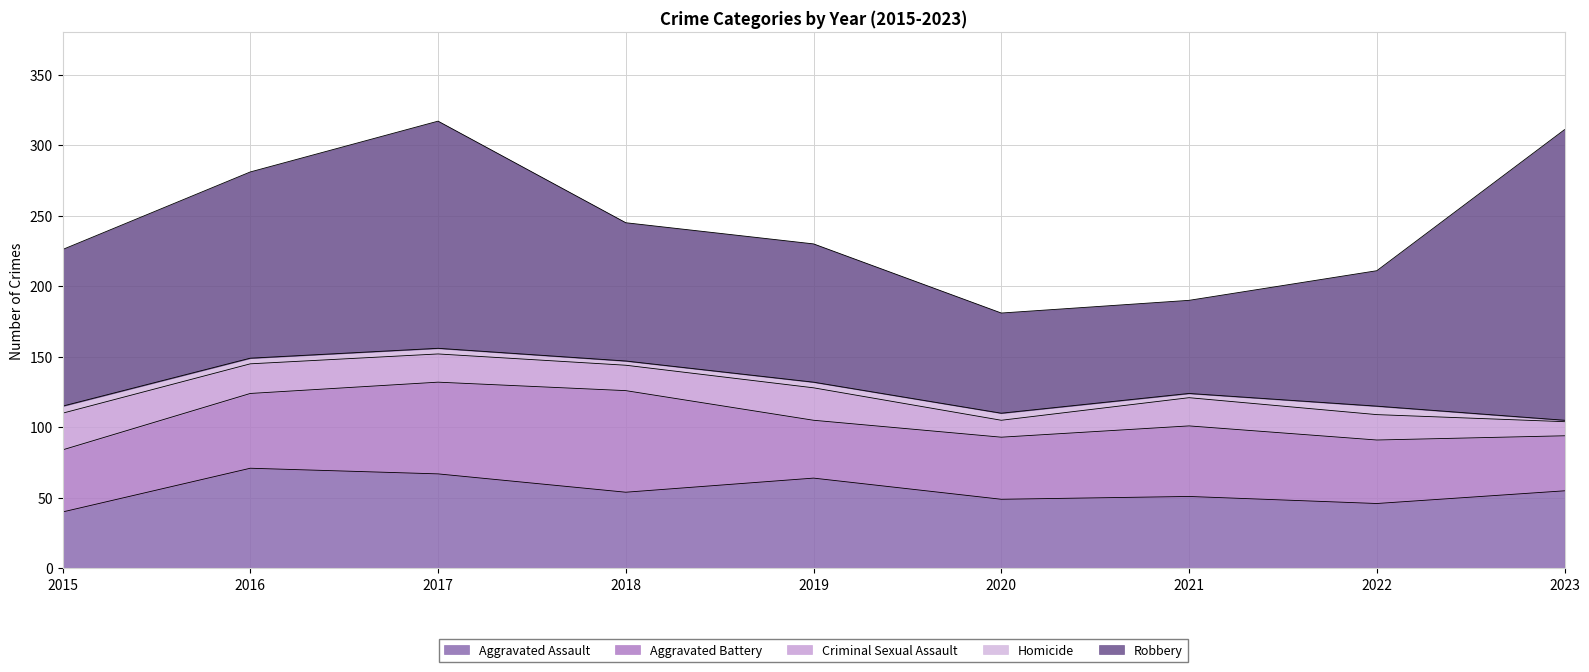

Does the chart display data point markers on the line(s)?

No